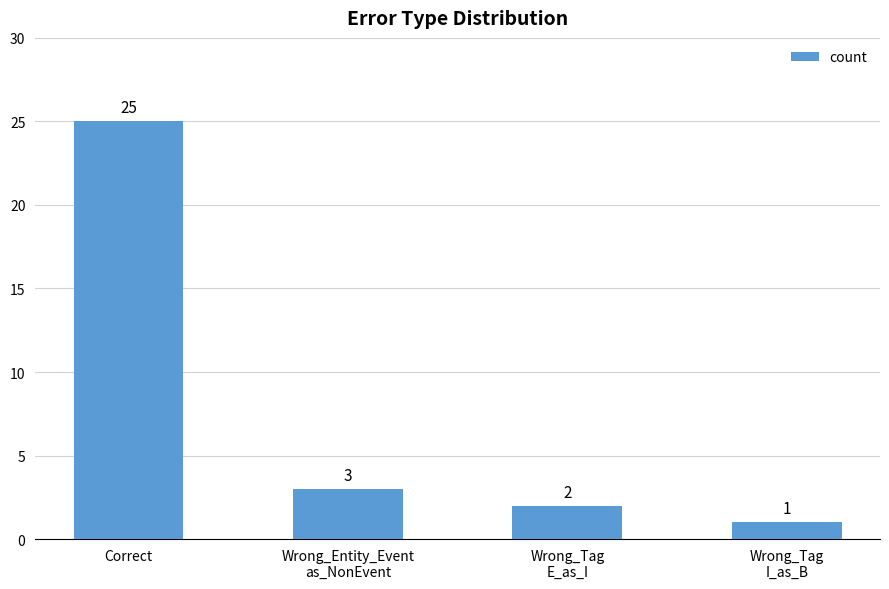

What is the value of the 3rd bar from the left?

2